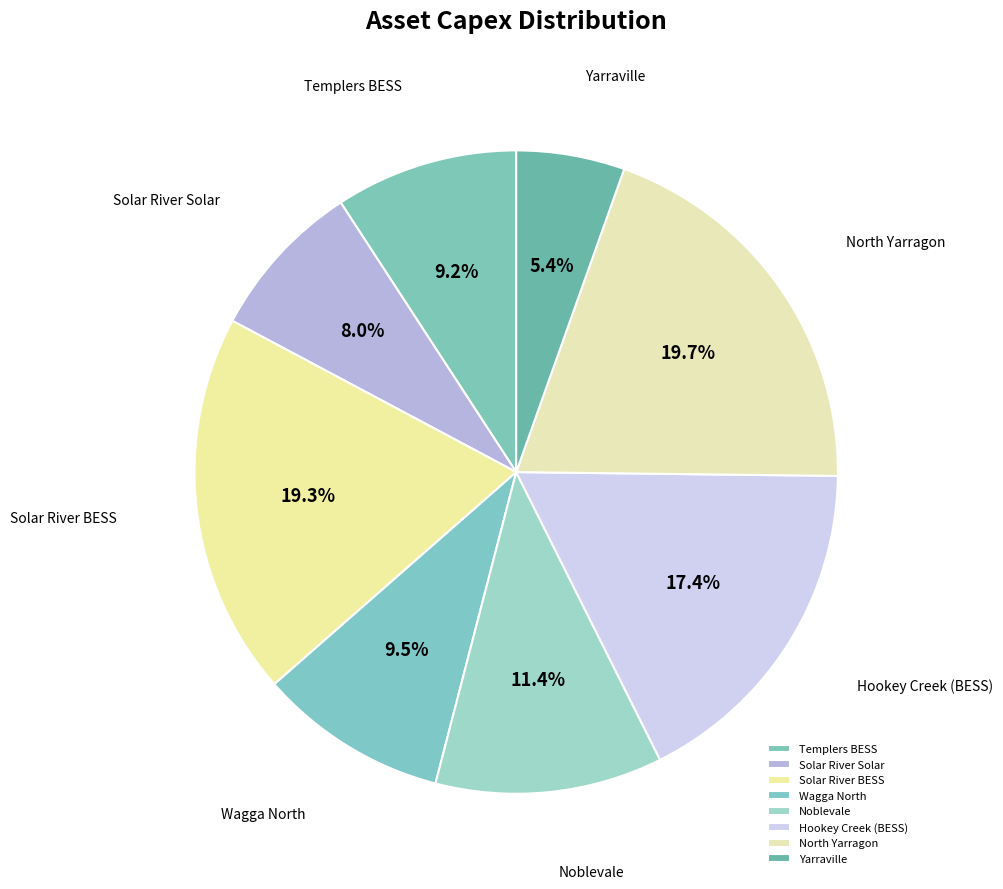

What percentage is the Noblevale slice, to the nearest percent?

11%